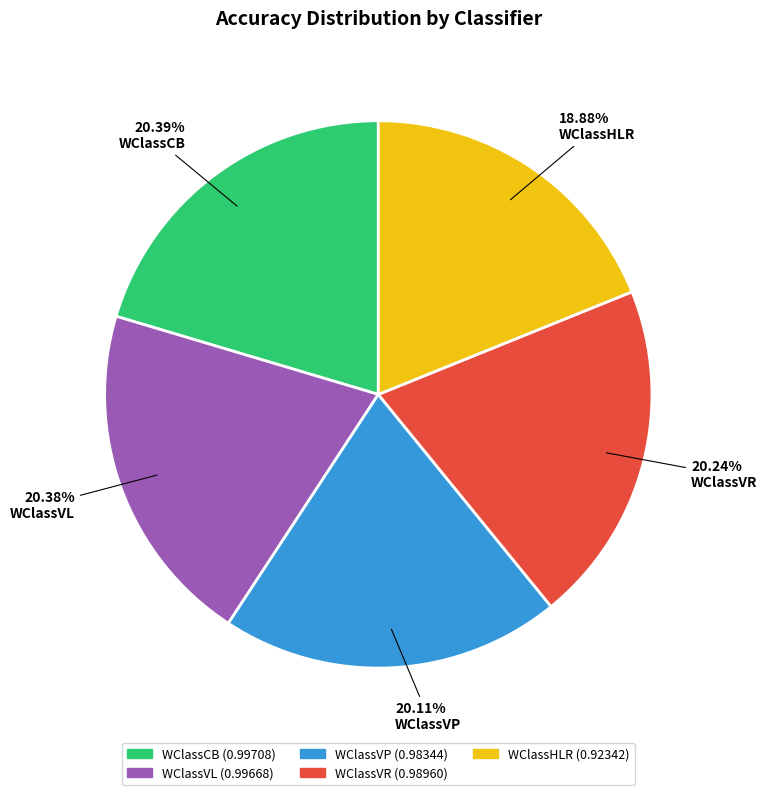

Between WClassVL and WClassHLR, which is larger?

WClassVL